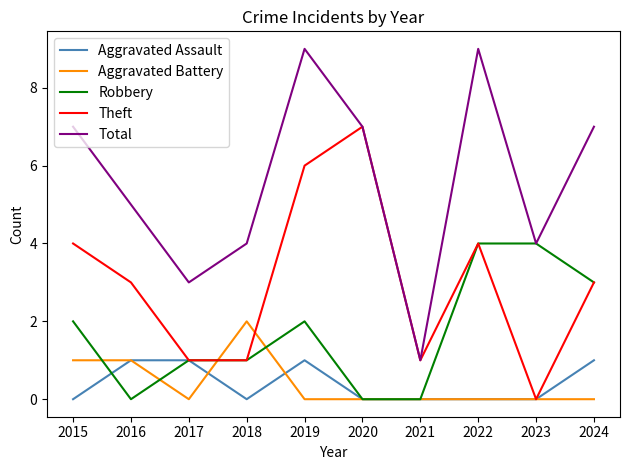

Reading right to left, what are all the values shown in this chart?

Aggravated Assault: 1	0	0	0	0	1	0	1	1	0
Aggravated Battery: 0	0	0	0	0	0	2	0	1	1
Robbery: 3	4	4	0	0	2	1	1	0	2
Theft: 3	0	4	1	7	6	1	1	3	4
Total: 7	4	9	1	7	9	4	3	5	7